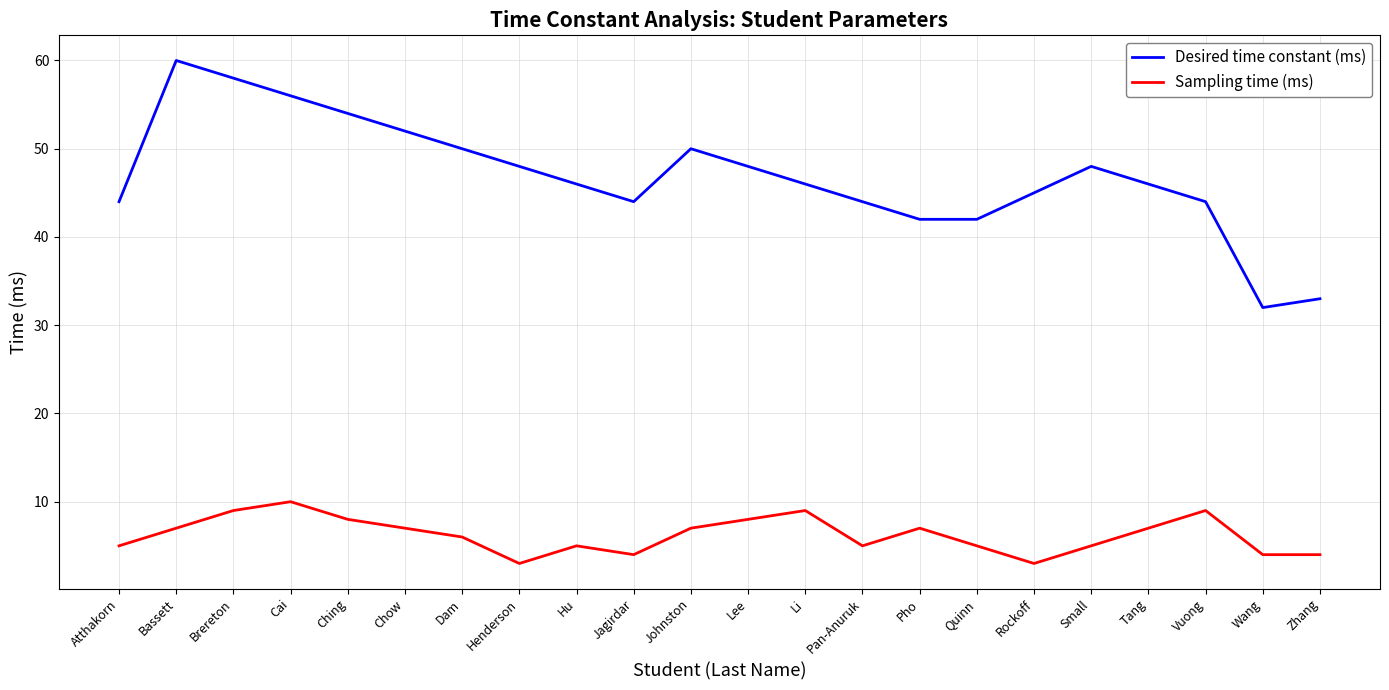

True or false: Sampling time (ms) has a value of 11 at Chow.

False